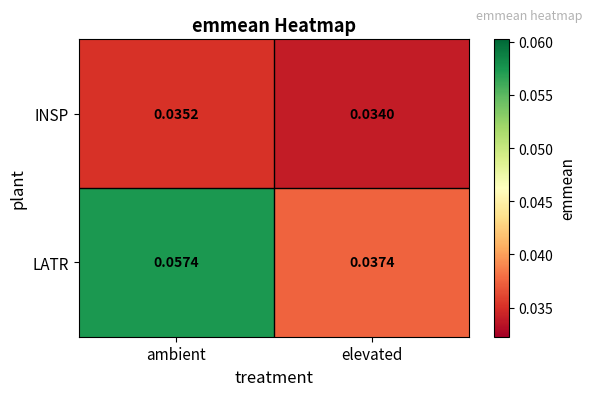

Rank the series by their maximum value, from lowest to highest.

INSP, LATR